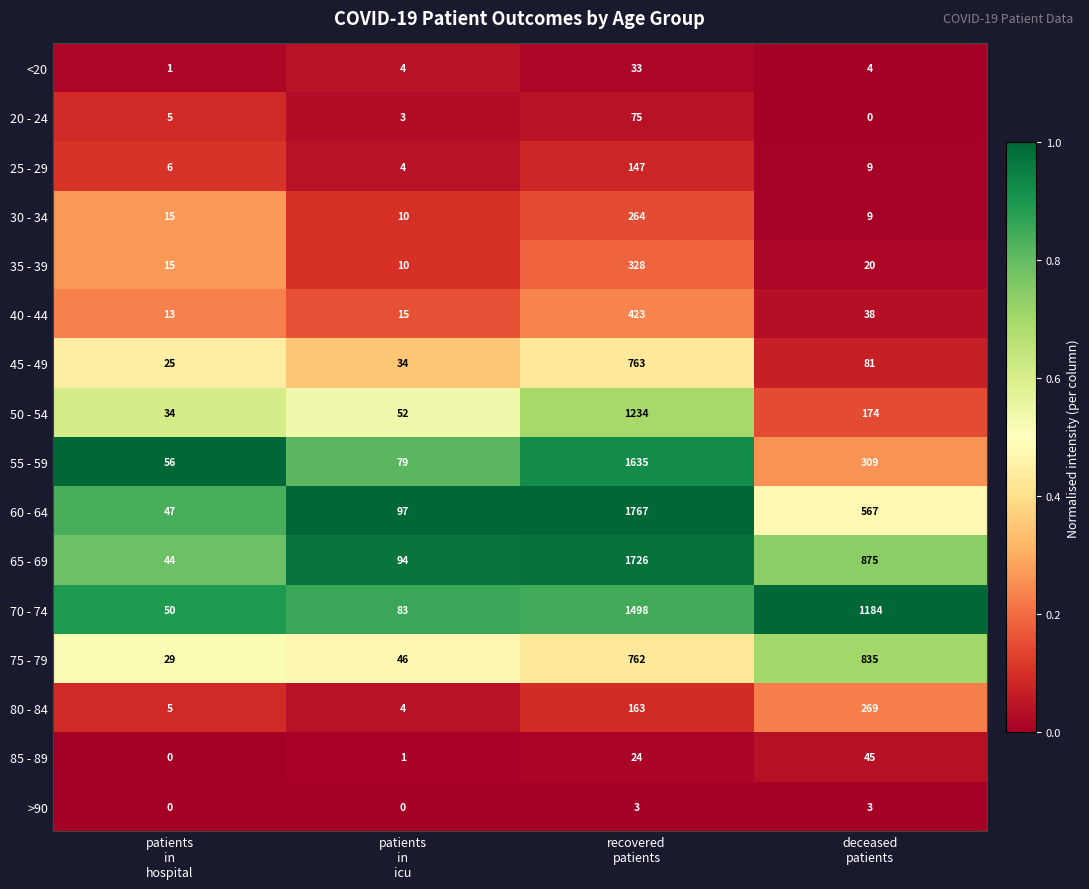

Which series has the largest total across all categories?

70 - 74